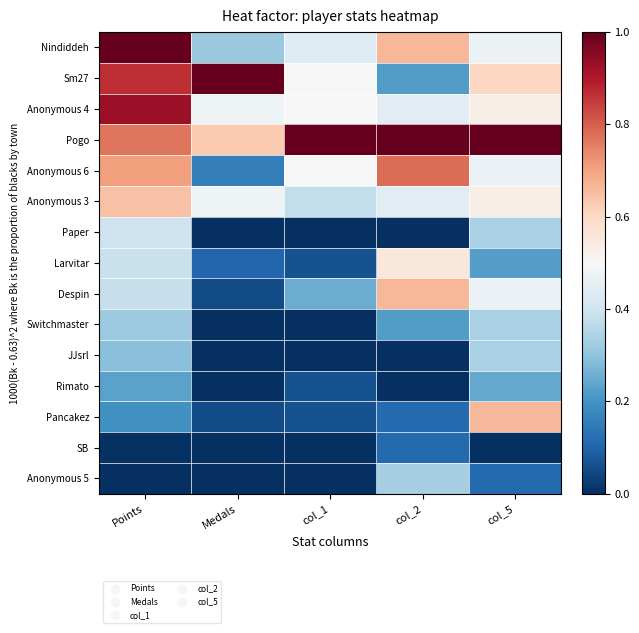

Reading left to right, extract all data points from this chart.

Nindiddeh: Points=1.0	Medals=0.3	col_1=0.4	col_2=0.7	col_5=0.5
Sm27: Points=0.9	Medals=1.0	col_1=0.5	col_2=0.2	col_5=0.6
Anonymous 4: Points=0.9	Medals=0.5	col_1=0.5	col_2=0.4	col_5=0.5
Pogo: Points=0.8	Medals=0.6	col_1=1.0	col_2=1.0	col_5=1.0
Anonymous 6: Points=0.7	Medals=0.2	col_1=0.5	col_2=0.8	col_5=0.5
Anonymous 3: Points=0.6	Medals=0.5	col_1=0.4	col_2=0.4	col_5=0.5
Paper: Points=0.4	Medals=0.0	col_1=0.0	col_2=0.0	col_5=0.3
Larvitar: Points=0.4	Medals=0.1	col_1=0.1	col_2=0.6	col_5=0.2
Despin: Points=0.4	Medals=0.1	col_1=0.2	col_2=0.7	col_5=0.5
Switchmaster: Points=0.3	Medals=0.0	col_1=0.0	col_2=0.2	col_5=0.3
JJsrl: Points=0.3	Medals=0.0	col_1=0.0	col_2=0.0	col_5=0.3
Rimato: Points=0.2	Medals=0.0	col_1=0.1	col_2=0.0	col_5=0.2
Pancakez: Points=0.2	Medals=0.1	col_1=0.1	col_2=0.1	col_5=0.7
SB: Points=0.0	Medals=0.0	col_1=0.0	col_2=0.1	col_5=0.0
Anonymous 5: Points=0.0	Medals=0.0	col_1=0.0	col_2=0.3	col_5=0.1